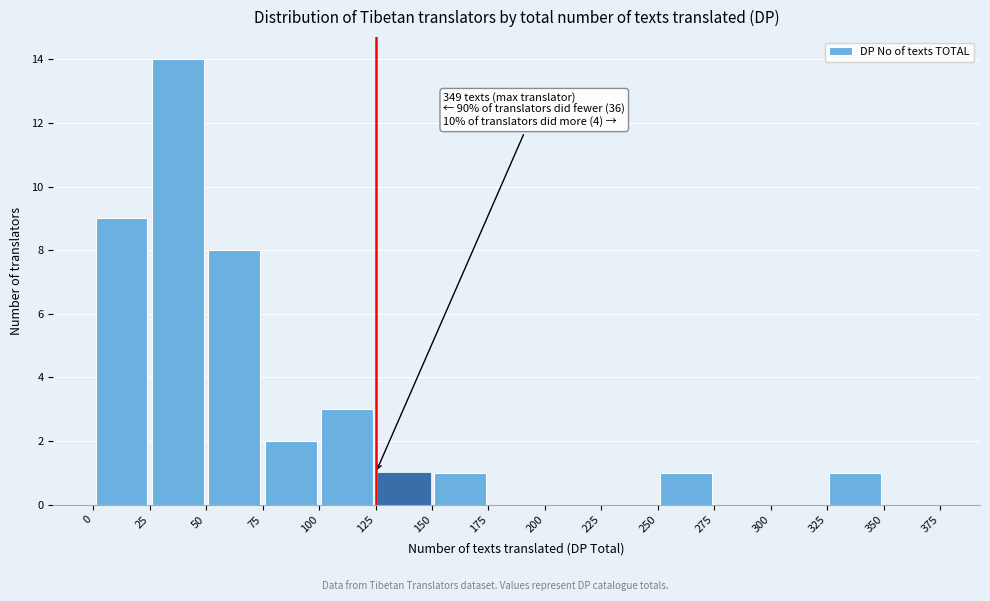

Over which range of the x-axis is the bar tallest?

25 to 50